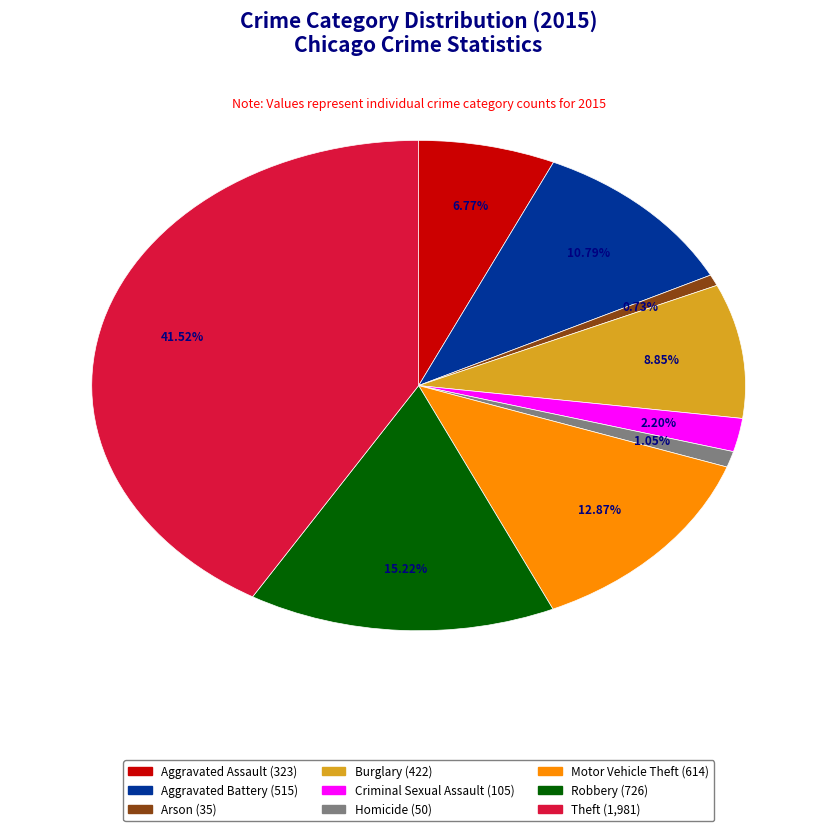

What is the largest slice in the pie chart?

Theft